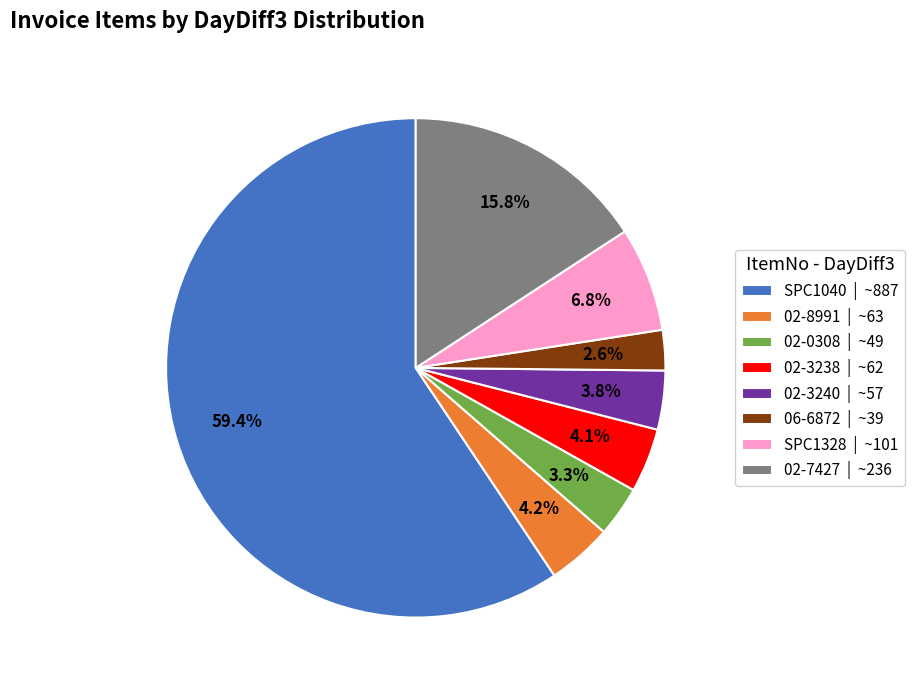

To the nearest percent, what is the combined percentage of 06-6872 and SPC1328?

9%